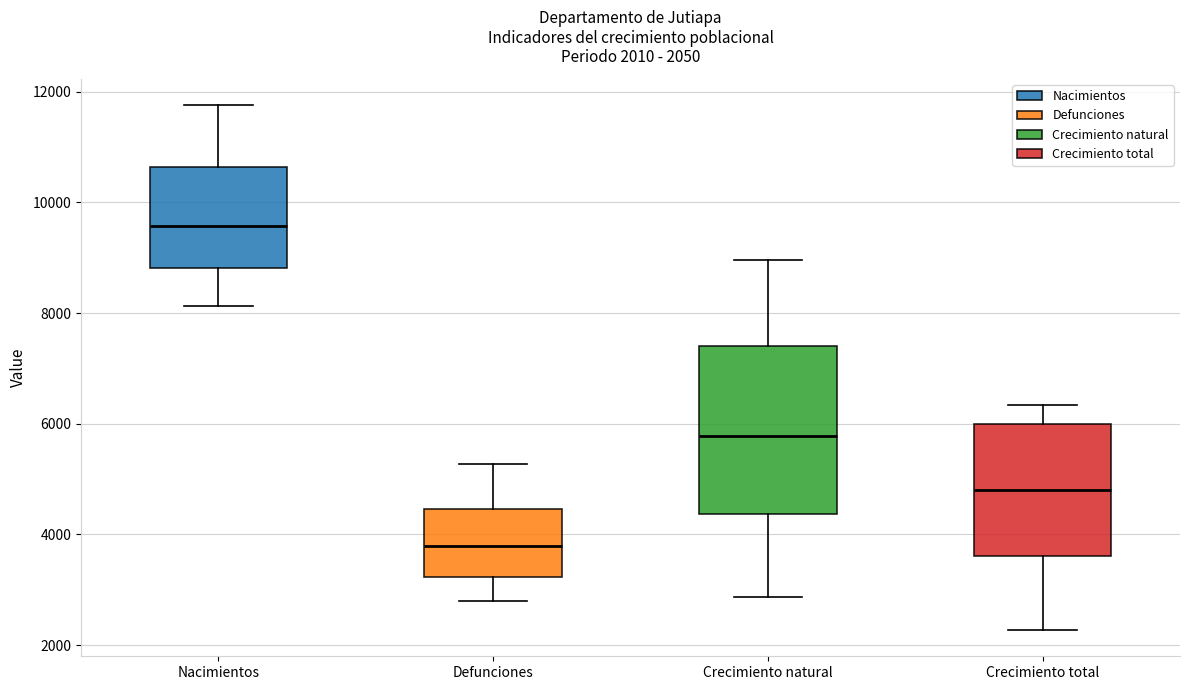

Which box has the lowest median line?

Defunciones